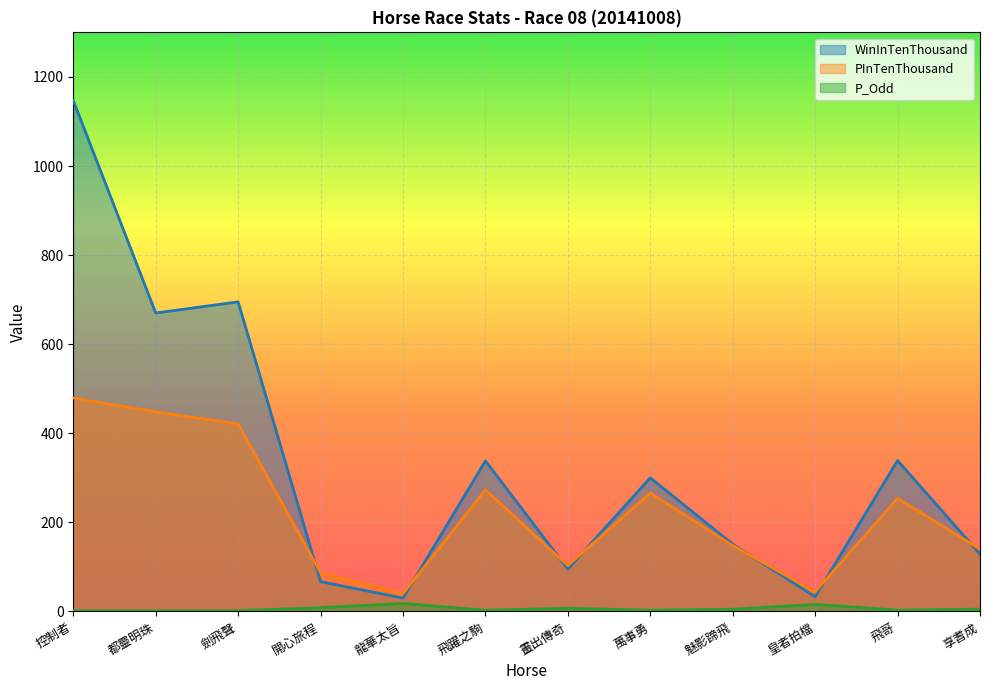

What position from the right is 龍華太旨?

8